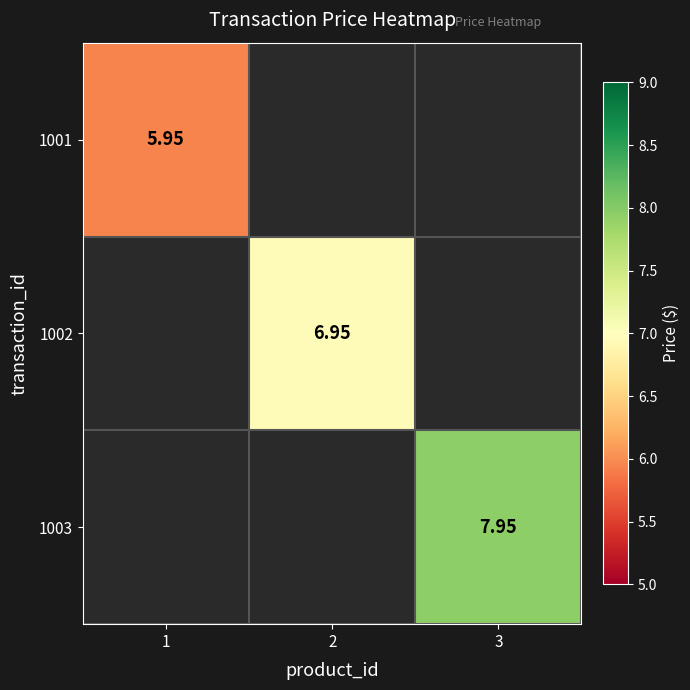

How many values in 1003 are above zero?

1